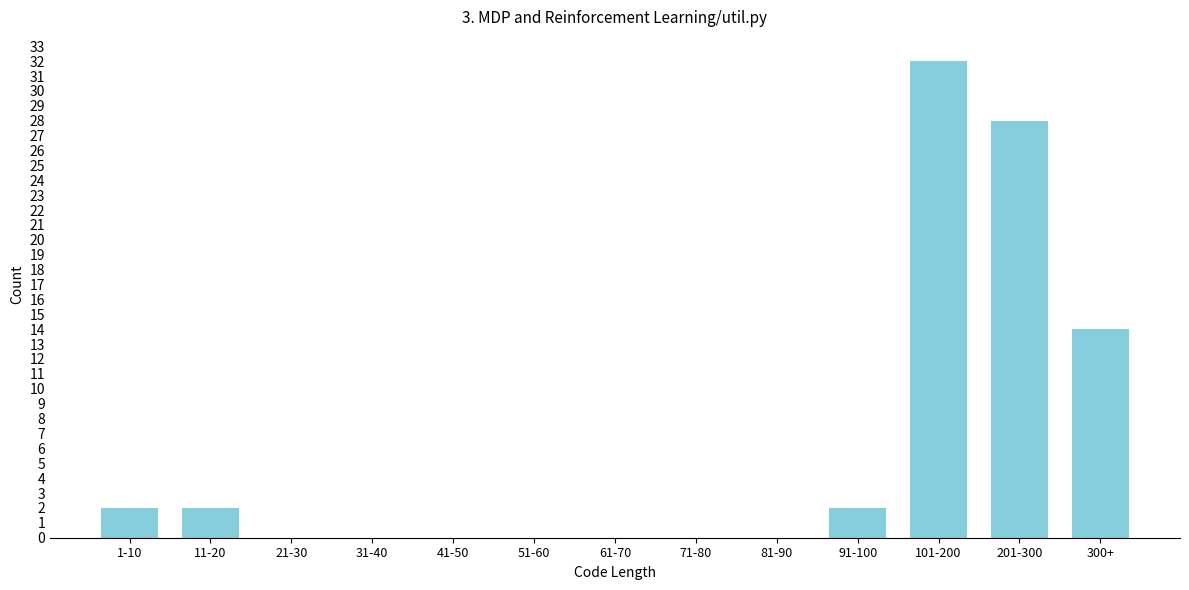

Reading right to left, list all the values displayed in this chart.

300+=14	201-300=28	101-200=32	91-100=2	81-90=0	71-80=0	61-70=0	51-60=0	41-50=0	31-40=0	21-30=0	11-20=2	1-10=2